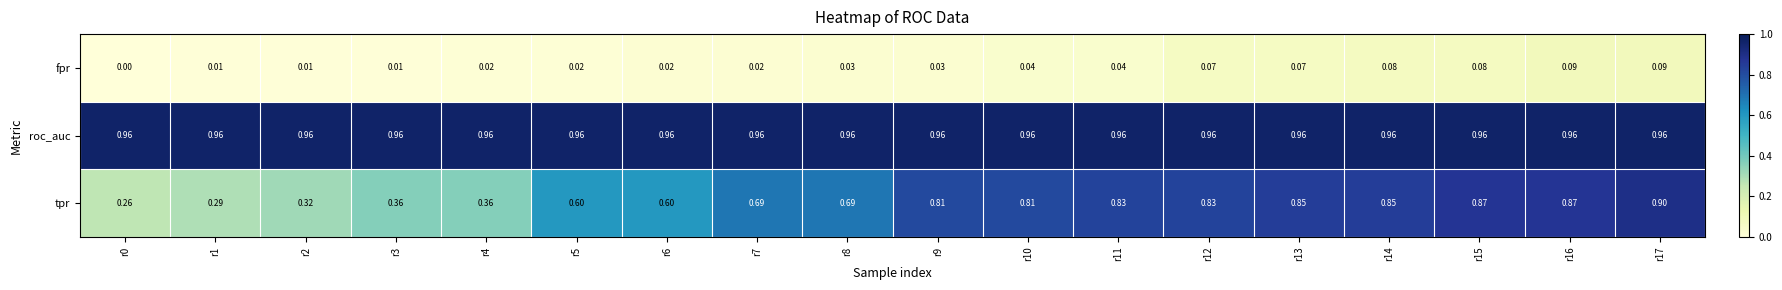

Which series changed the most between r11 and r13?

fpr